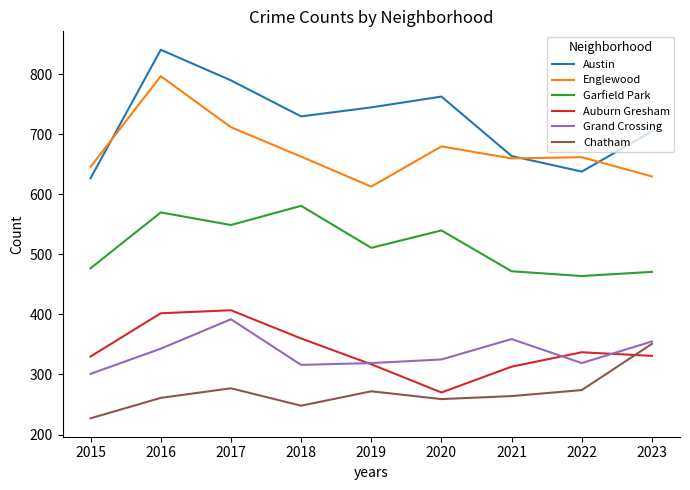

The value of Austin at 2016 is 1312. True or false?

False